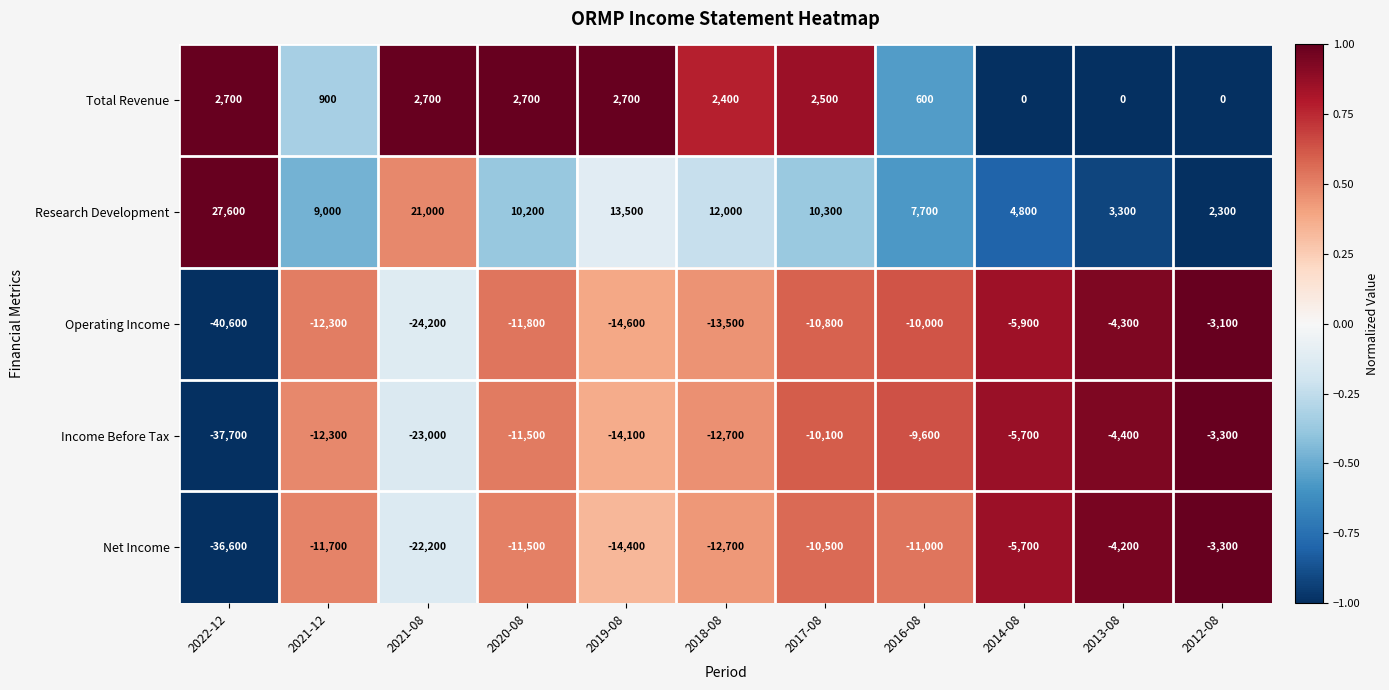

Which category has the lowest value across all series?

2022-12